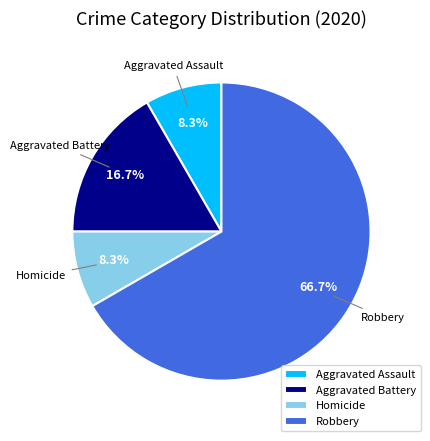

What portion of the pie excludes Aggravated Battery?

83.3%